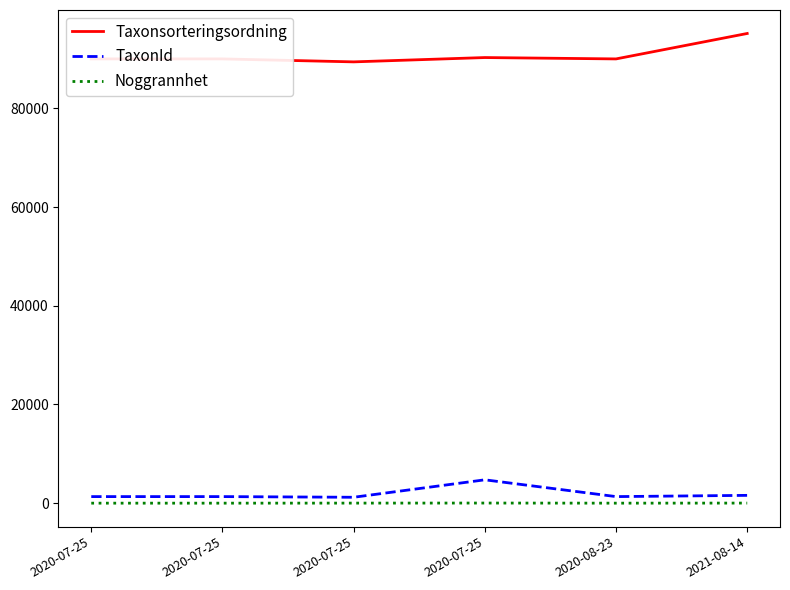

Reading left to right, extract all data points from this chart.

Taxonsorteringsordning: 2020-07-25=90005	2020-07-25=90005	2020-07-25=89406	2020-07-25=90282	2020-08-23=90005	2021-08-14=95157
TaxonId: 2020-07-25=1339	2020-07-25=1339	2020-07-25=1204	2020-07-25=4740	2020-08-23=1339	2021-08-14=1590
Noggrannhet: 2020-07-25=10	2020-07-25=10	2020-07-25=20	2020-07-25=32	2020-08-23=10	2021-08-14=25